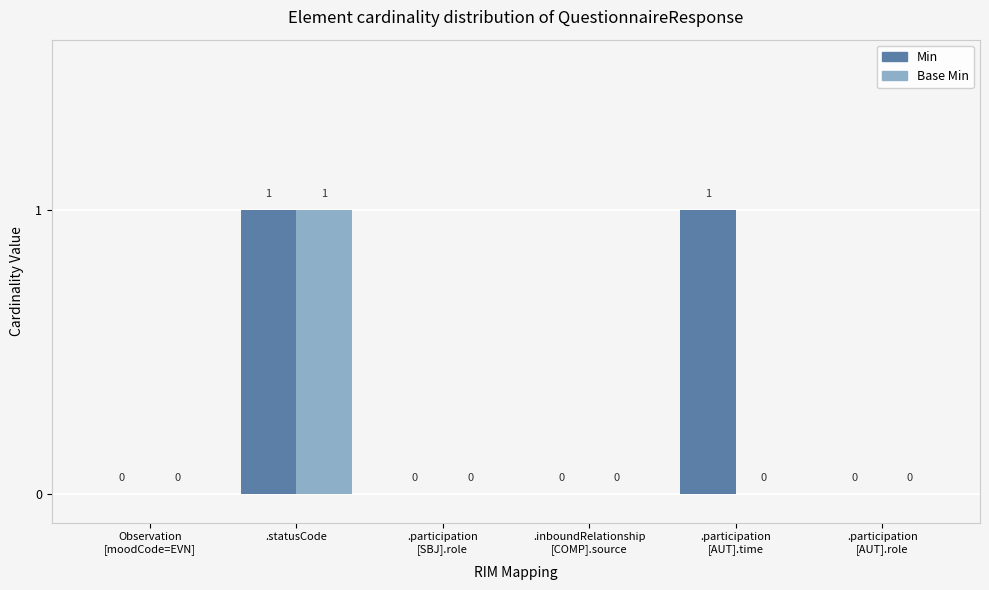

Which series changed the most between .participation
[SBJ].role and .participation
[AUT].time?

Min